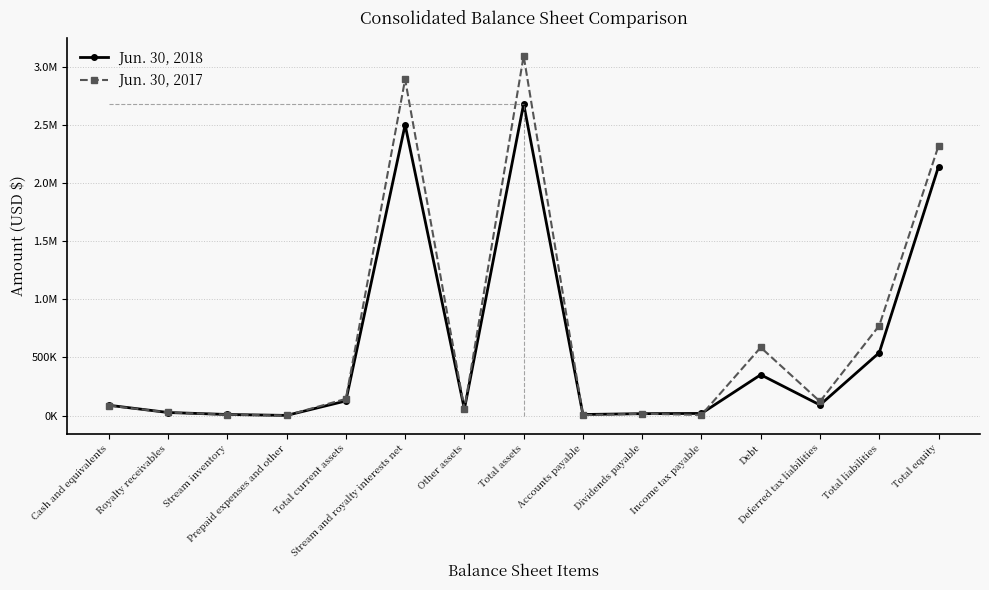

In Jun. 30, 2018, how many points are lower than both neighbors (excluding endpoints)?

4